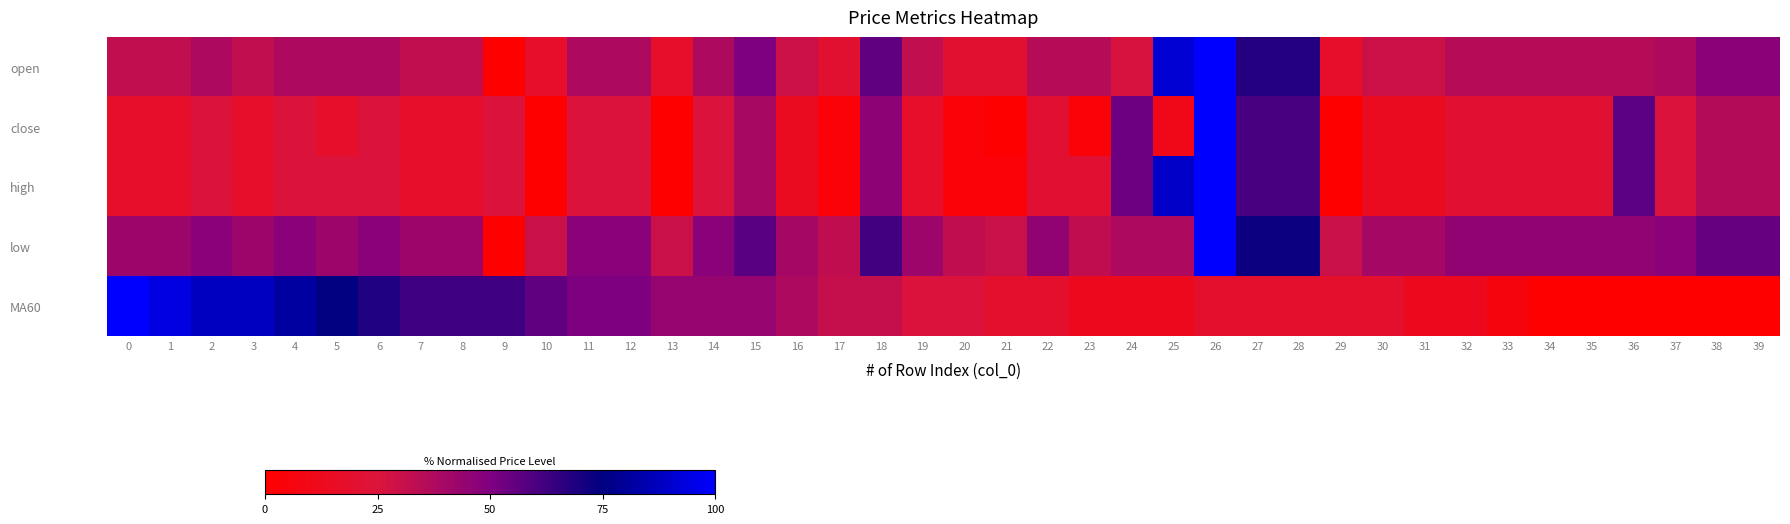

At how many categories does at least one series exceed 92?

3